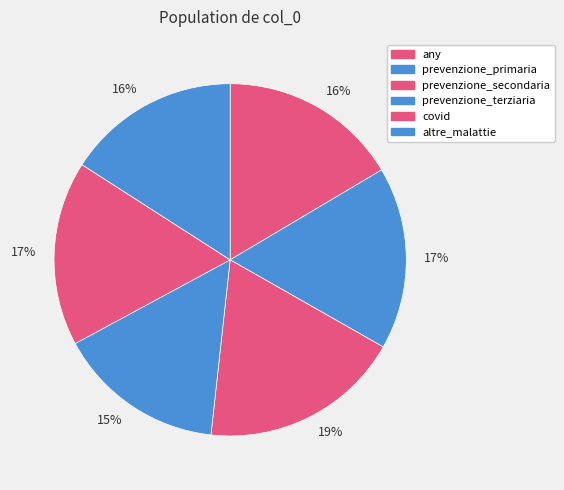

To the nearest percent, what is the average slice percentage?

17%